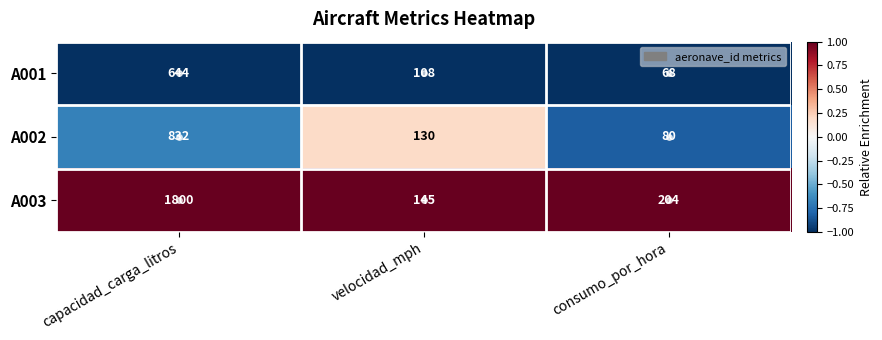

Is it true that A002 equals 58 at velocidad_mph?

False